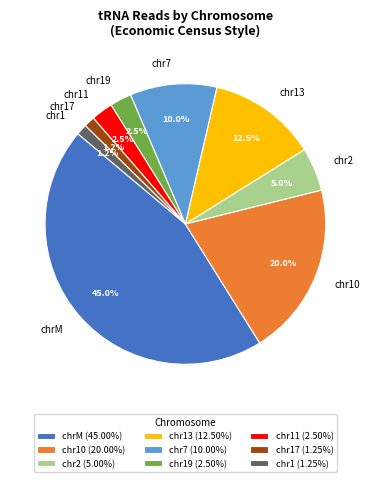

Is it true that chr1 is 7% of the pie?

False